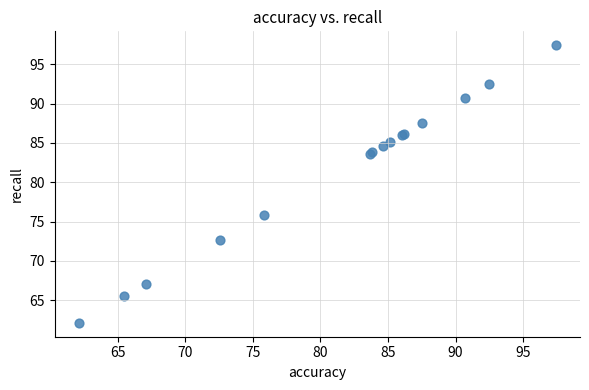

What Y value in the scatter plot is closest to 79?

75.8